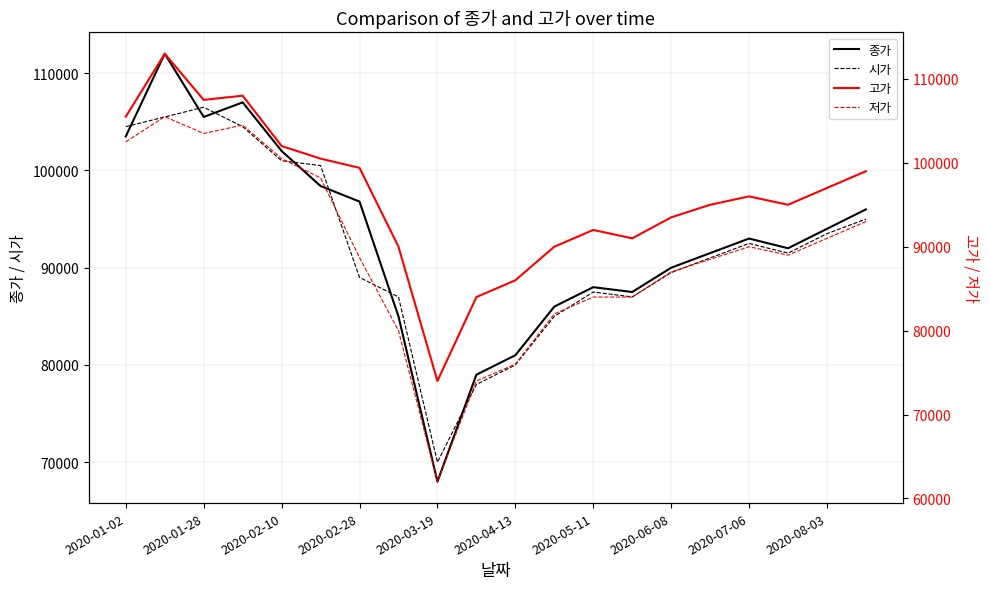

What is the minimum value for 시가?

70000